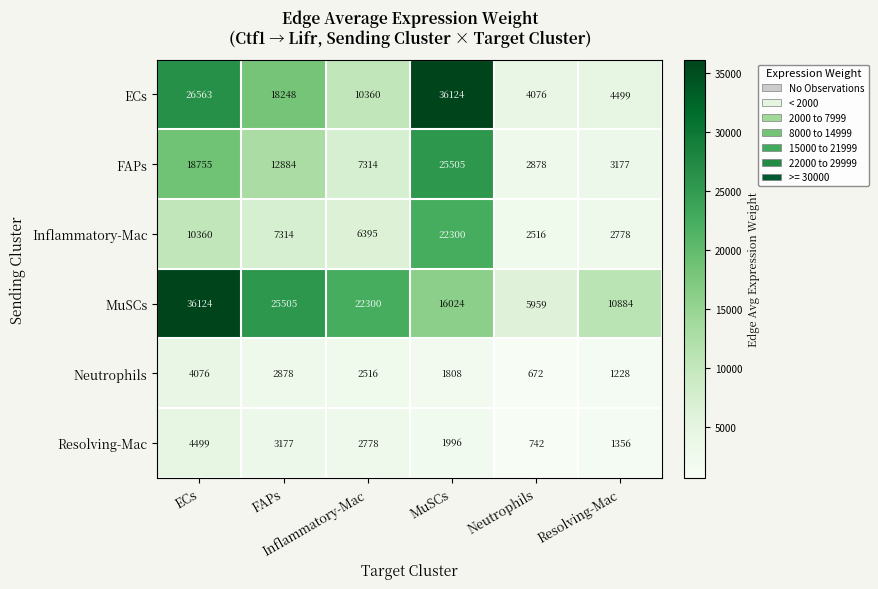

What is the minimum value shown in the chart?

672